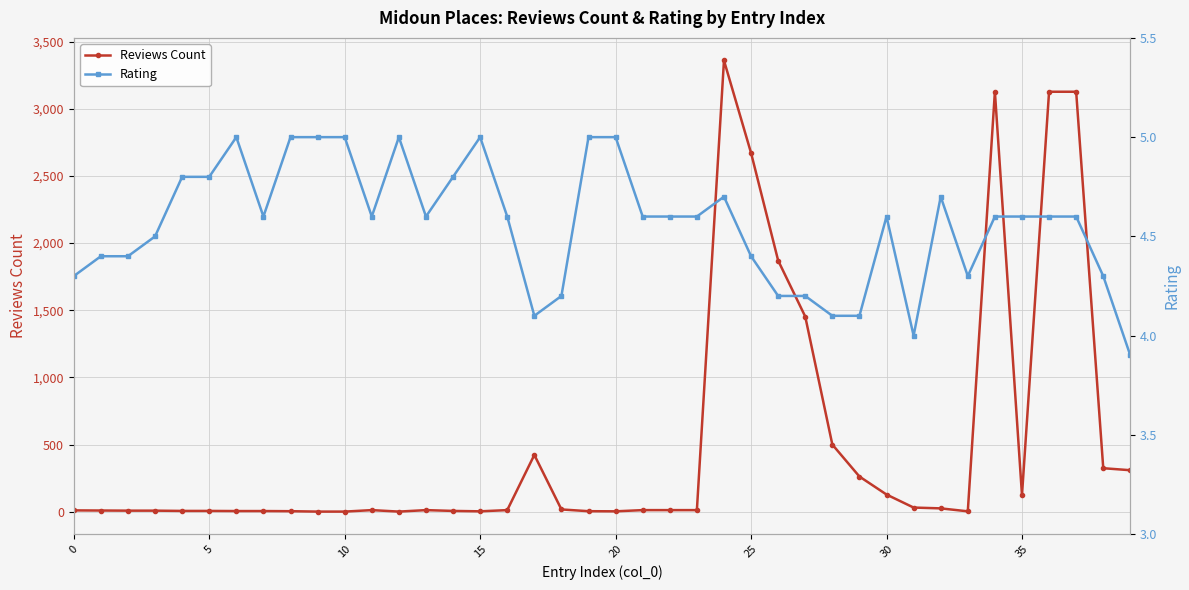

What is the difference between the highest and lowest values at 19?

1.0